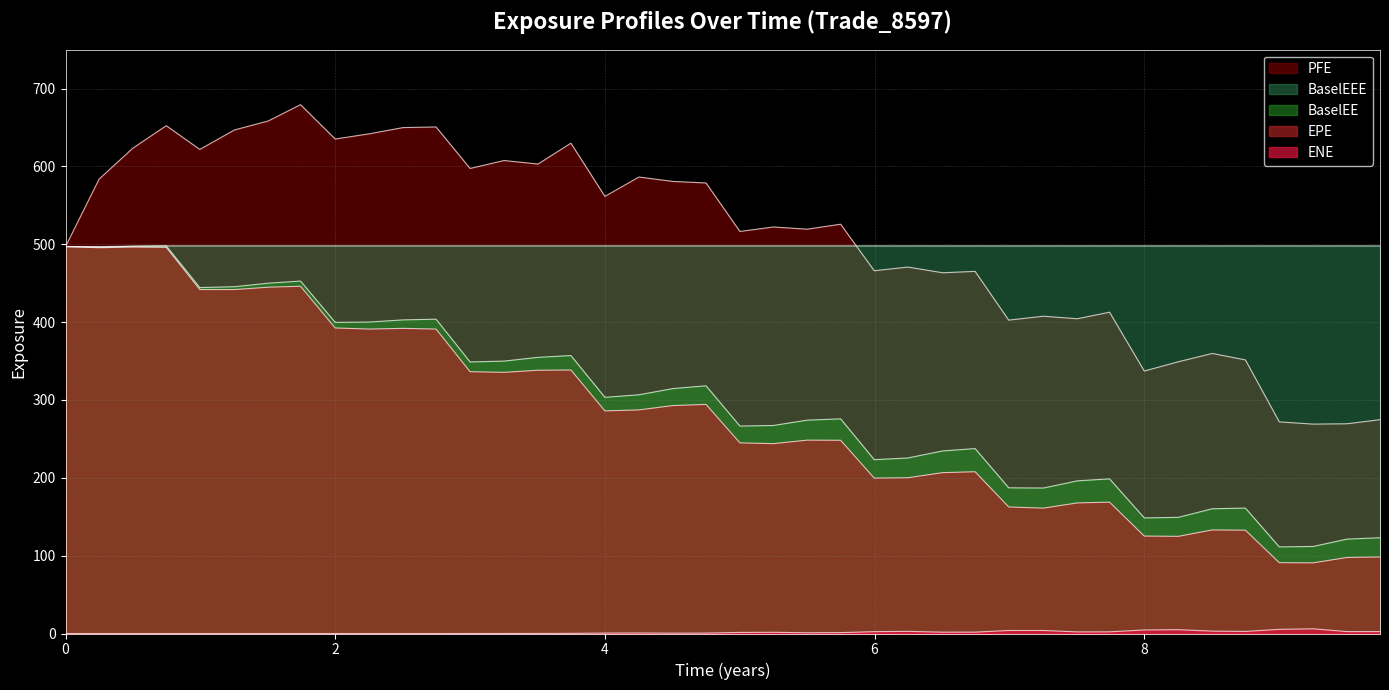

Which series has the largest total across all categories?

PFE